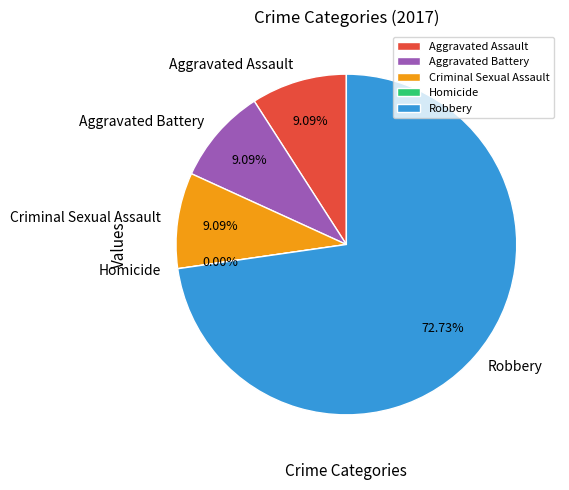

What is the total percentage of Criminal Sexual Assault and Homicide?

9.1%